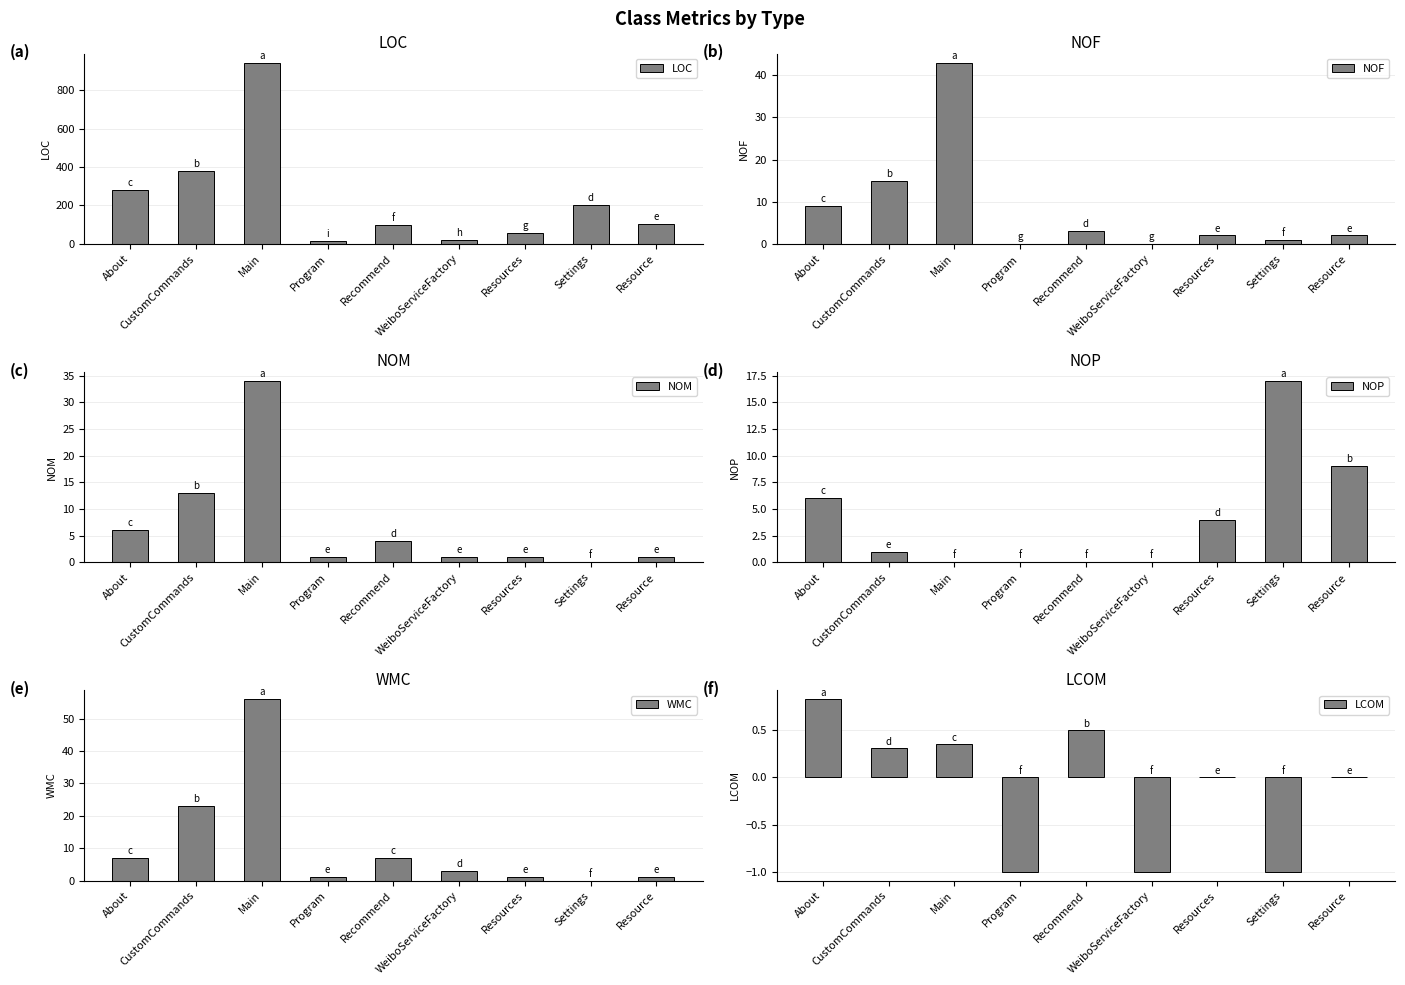

How many values in the LOC series exceed 104?

4